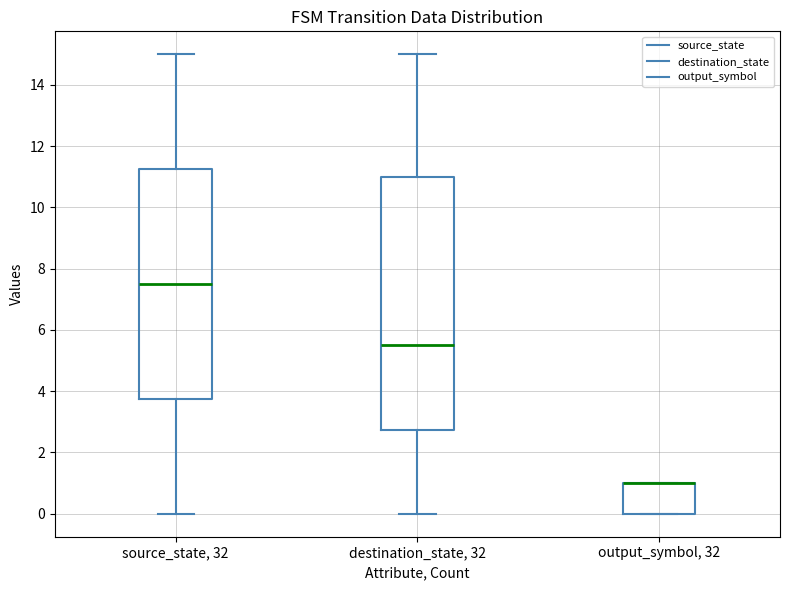

Where is the lower edge of the box for output_symbol, 32 on the y-axis? The values are not printed on the chart, so give them approximately, as read against the axis.

0.0